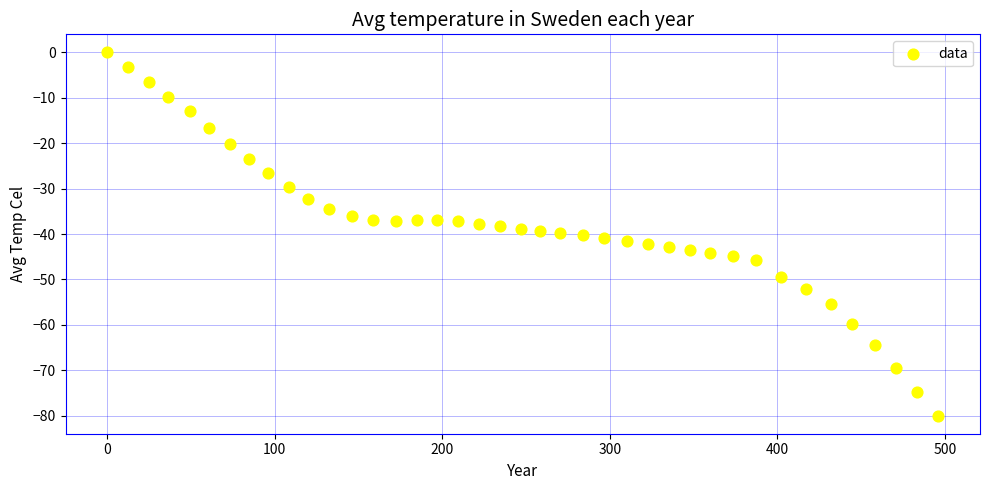

What is the range of Y values (max minus min)?

80.0